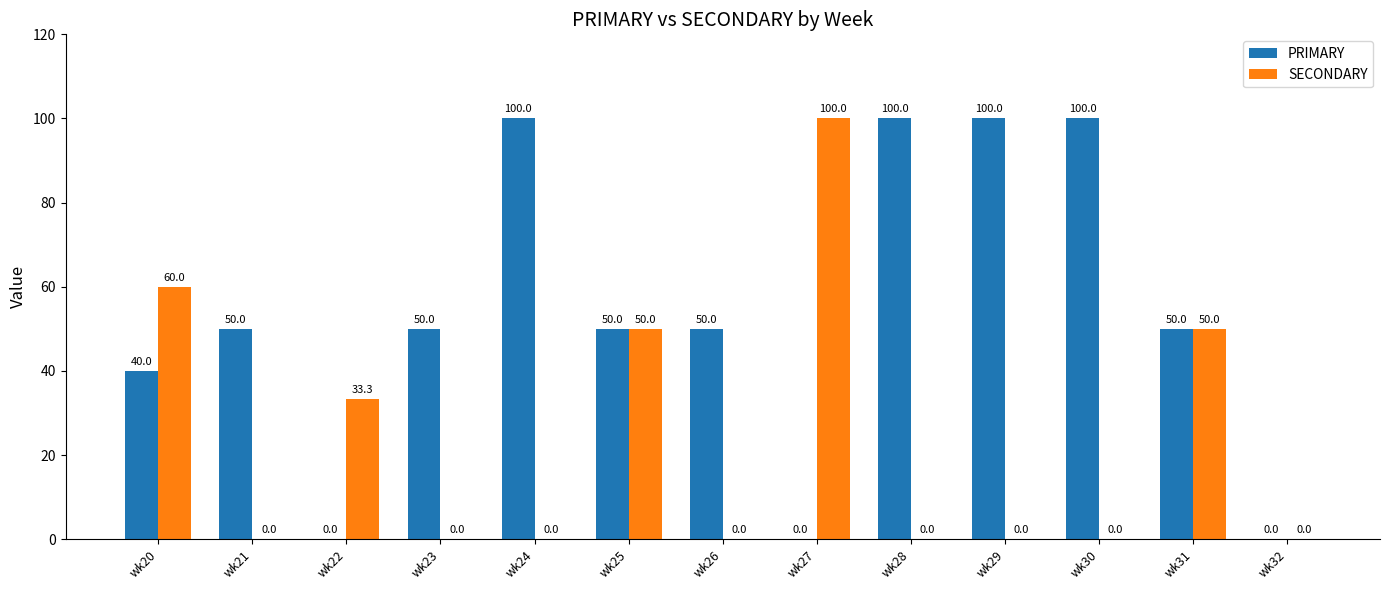

True or false: SECONDARY has a value of 62.1 at wk24.

False